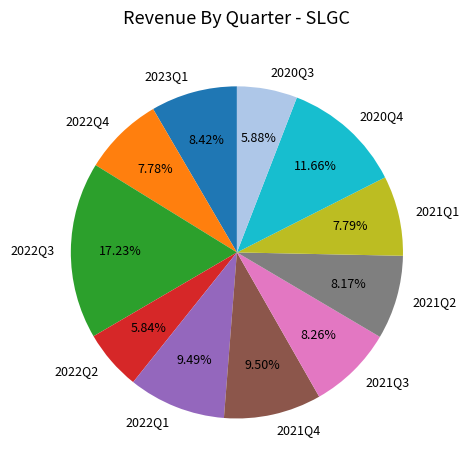

Is it true that 2021Q1 is 22% of the pie?

False